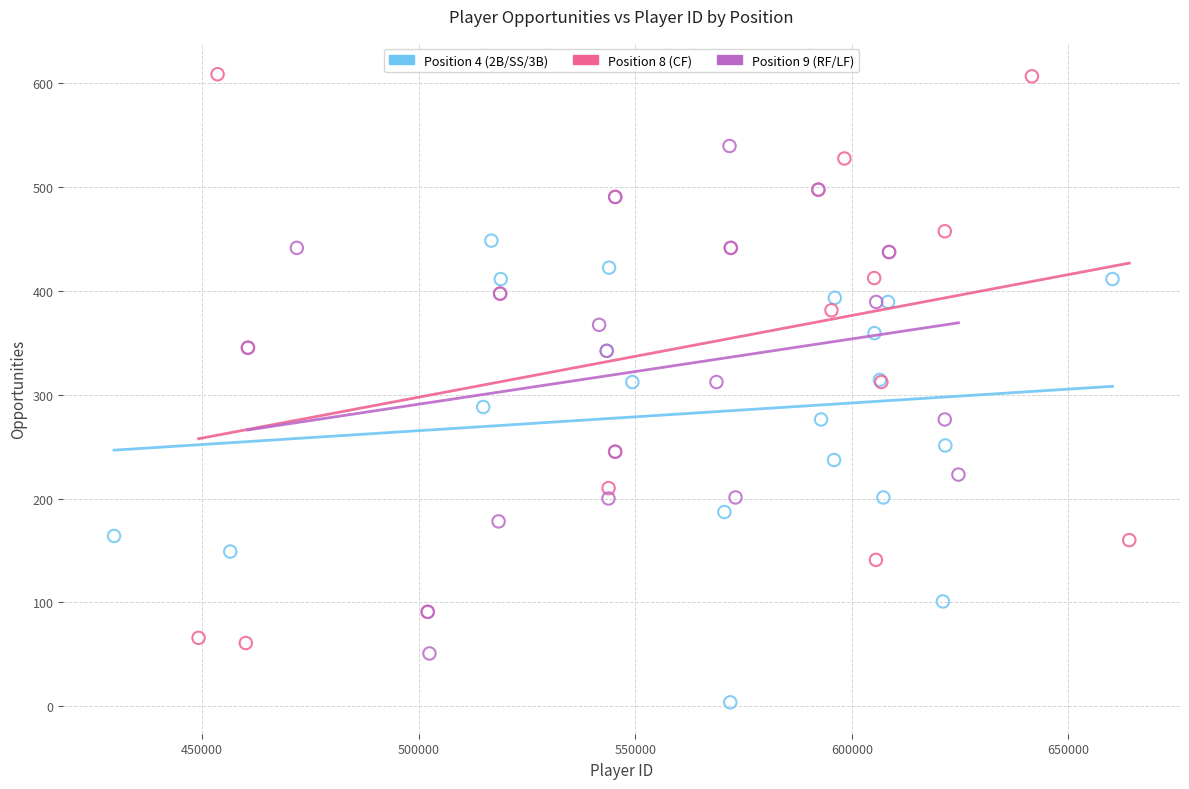

Which series reaches the maximum Y coordinate?

Position 8 (CF)